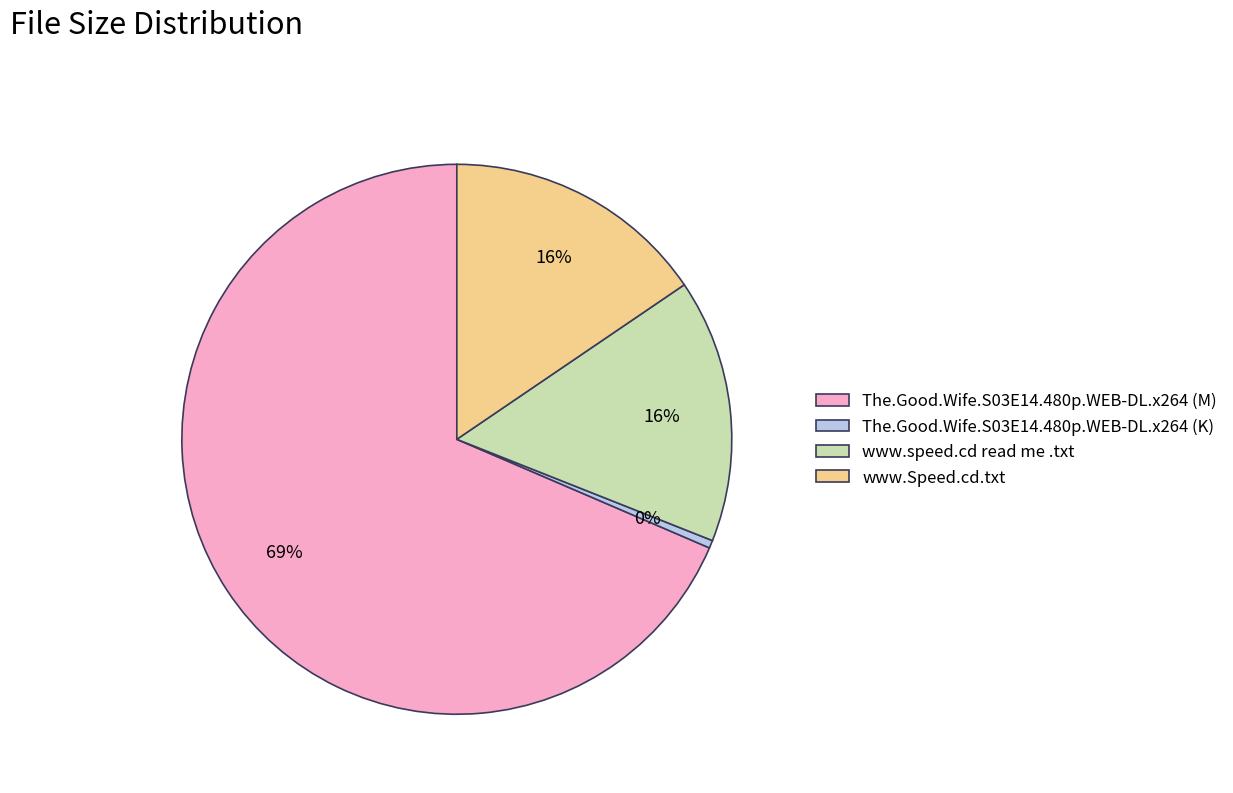

Is it true that The.Good.Wife.S03E14.480p.WEB-DL.x264 (M) is 79% of the pie?

False